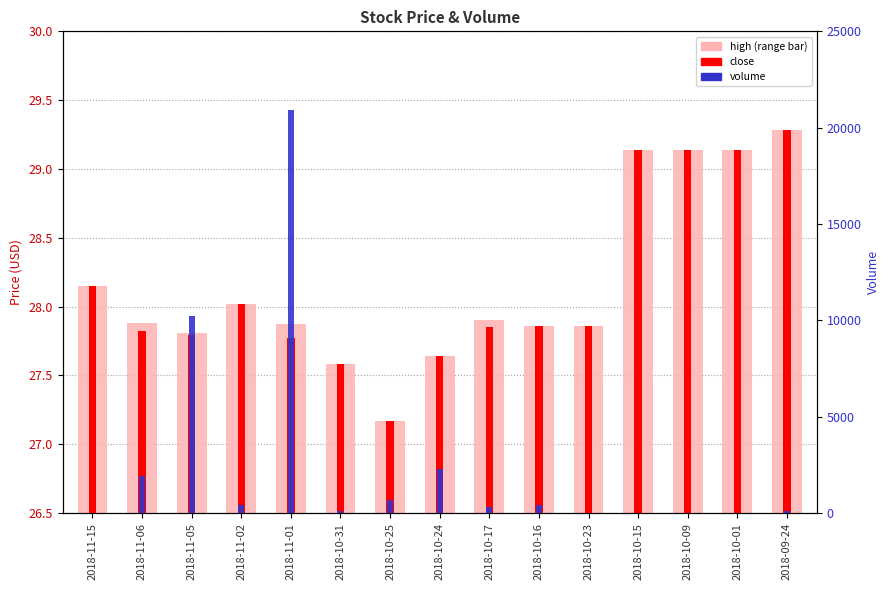

Read the volume value at 2018-11-01.

20900.0